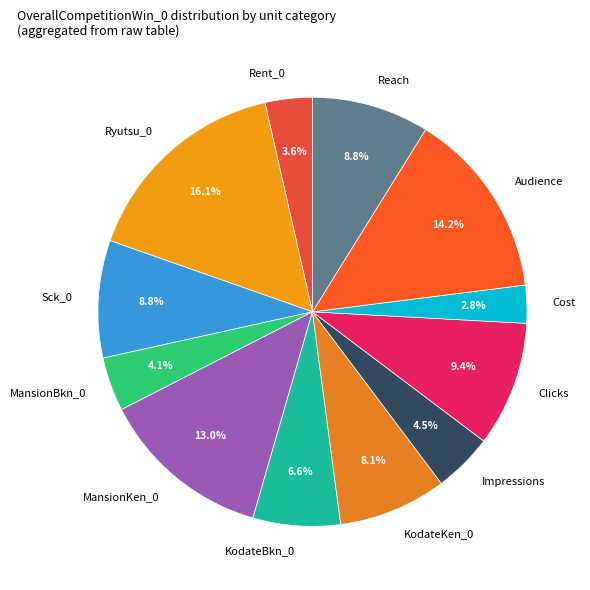

Does KodateBkn_0 account for over 50% of the chart?

No